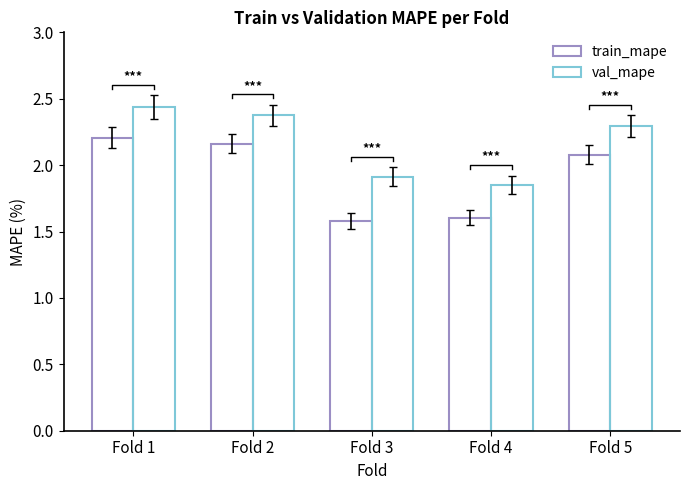

The val_mape series shows 3.3 at Fold 4. True or false?

False